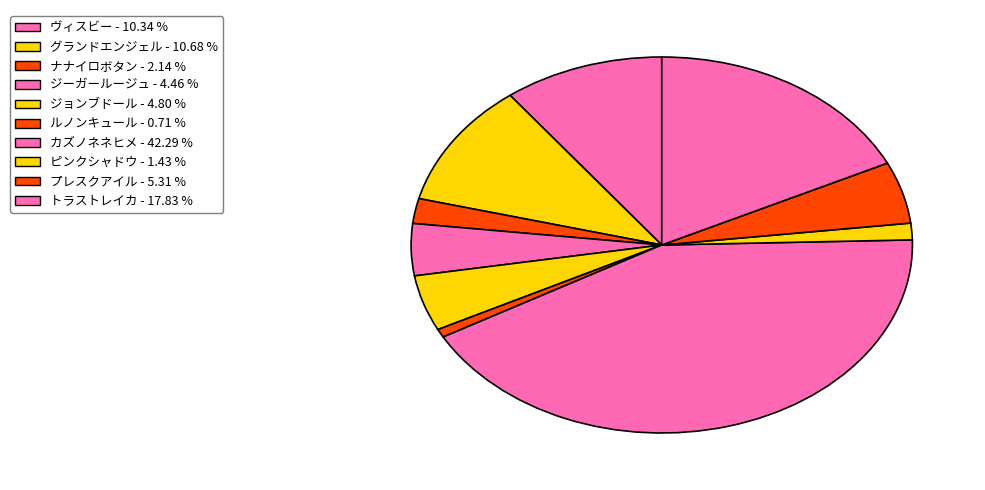

To the nearest percent, what is the combined percentage of グランドエンジェル and ピンクシャドウ?

12%